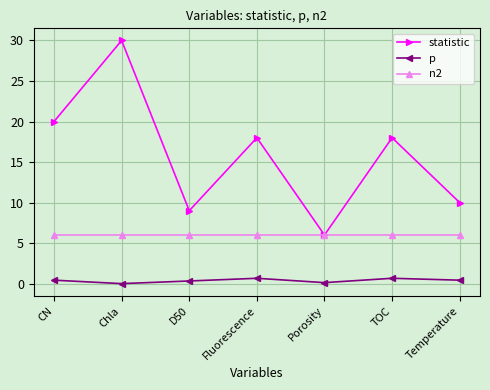

True or false: n2 and p cross at least once.

False